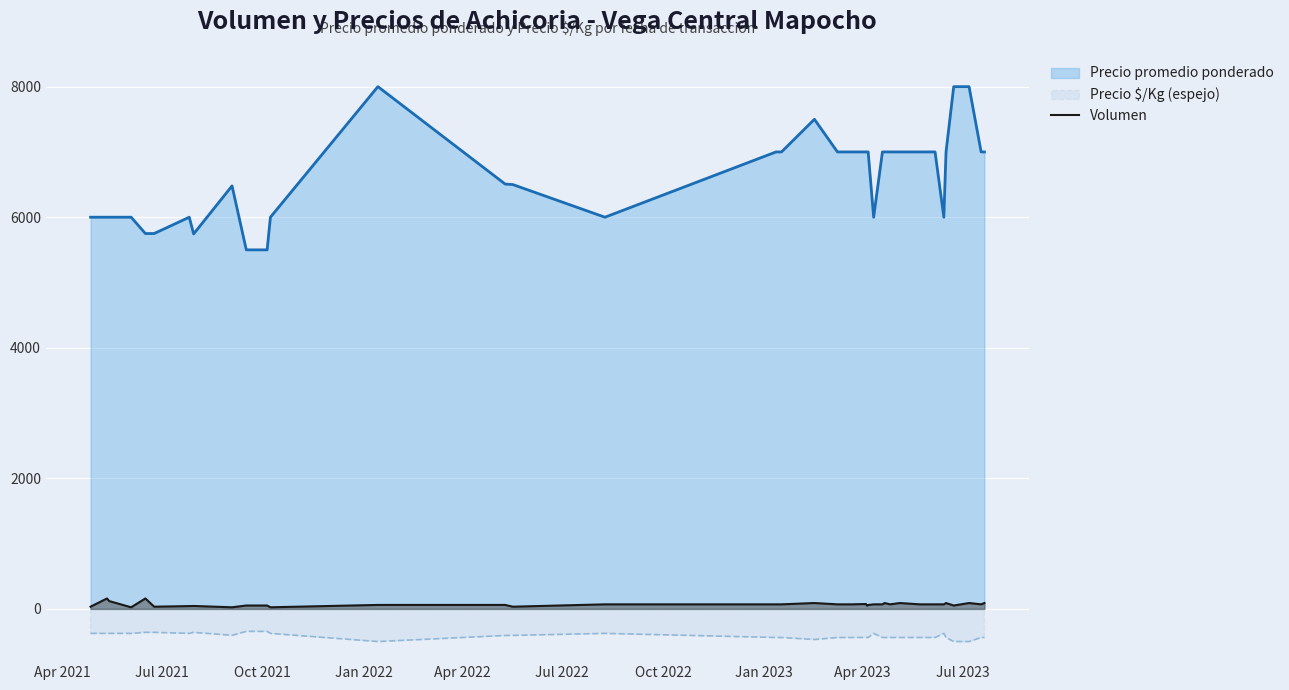

What is the smallest value displayed?

-500